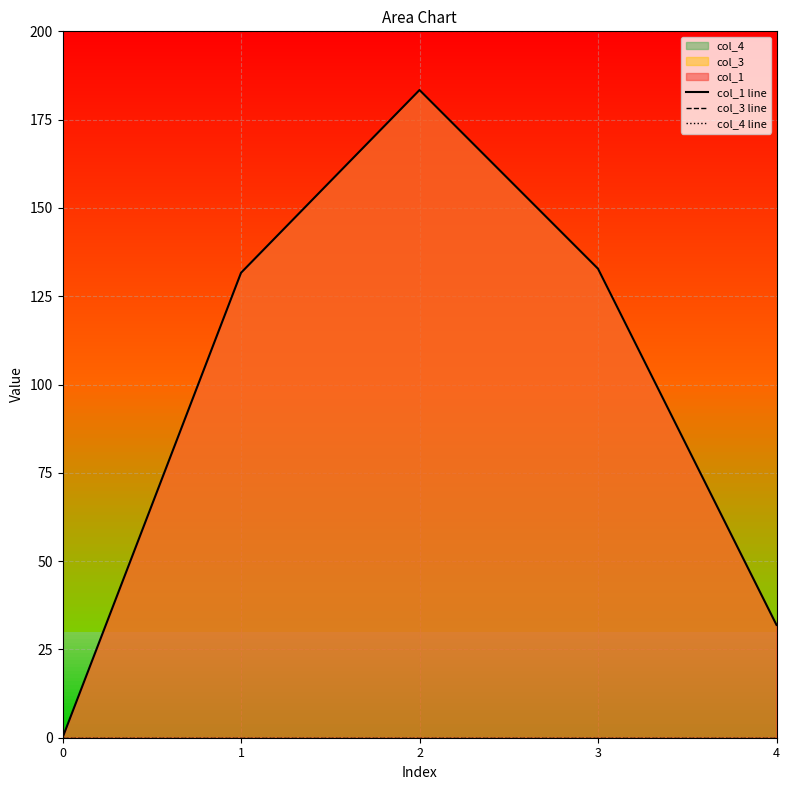

Rank the series at 4 from highest to lowest value.

col_1 line, col_3 line, col_4 line